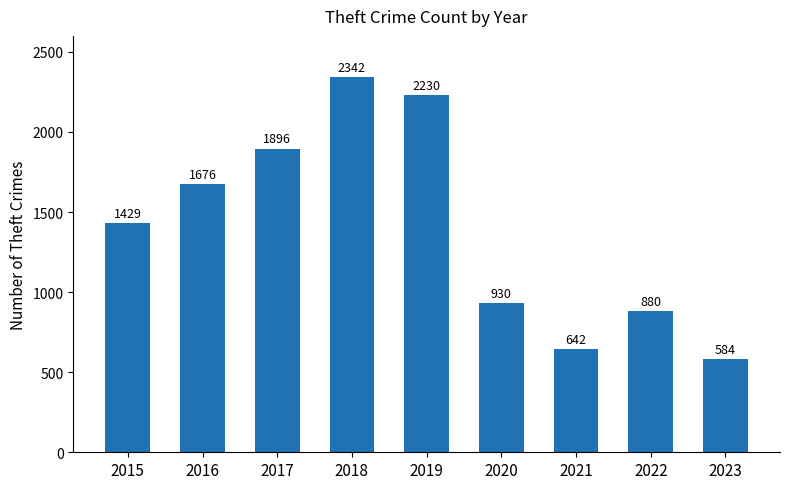

How many values are below 1429?

4